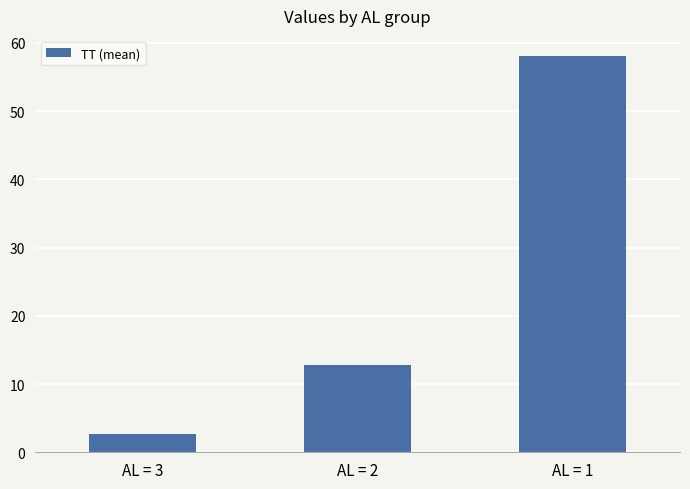

What is the difference between the values at AL = 2 and AL = 1?

45.4